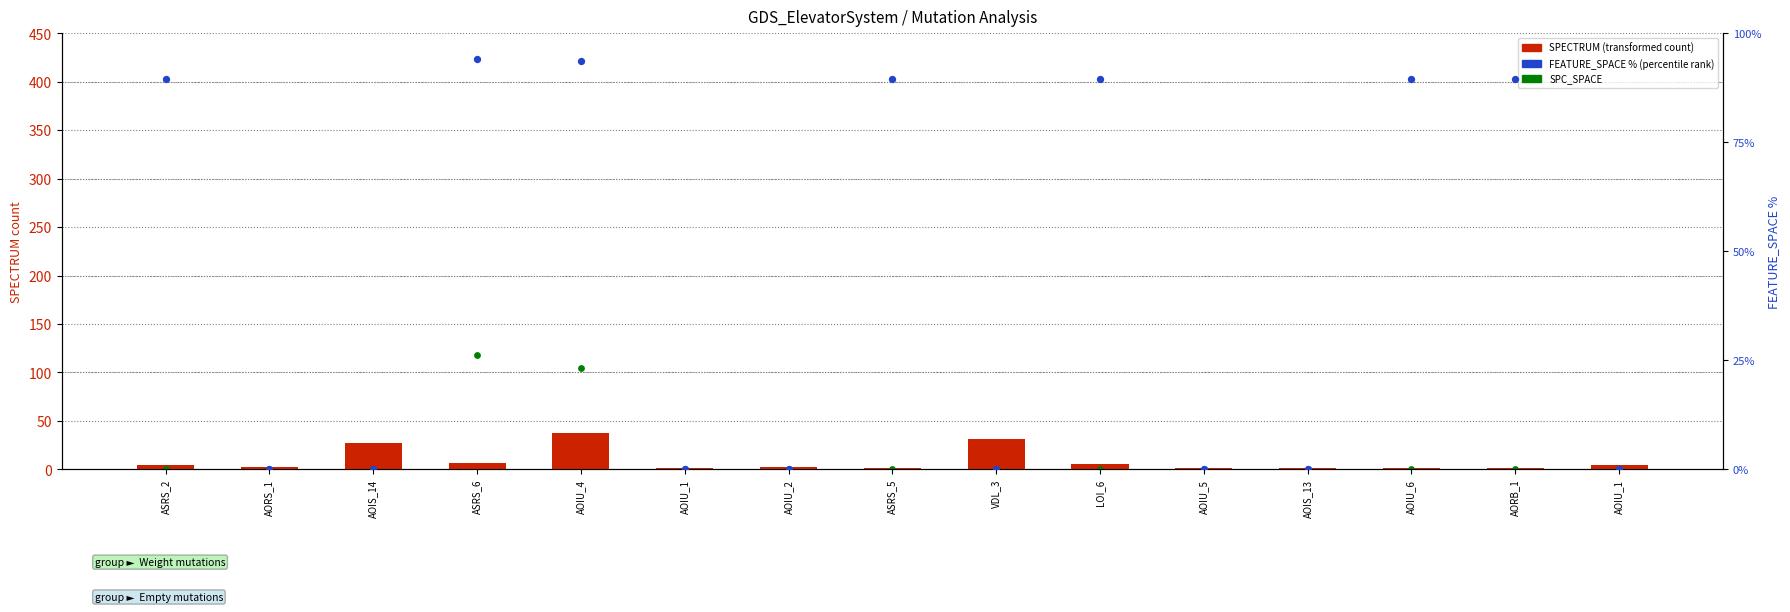

At how many categories does at least one series exceed 52?

7